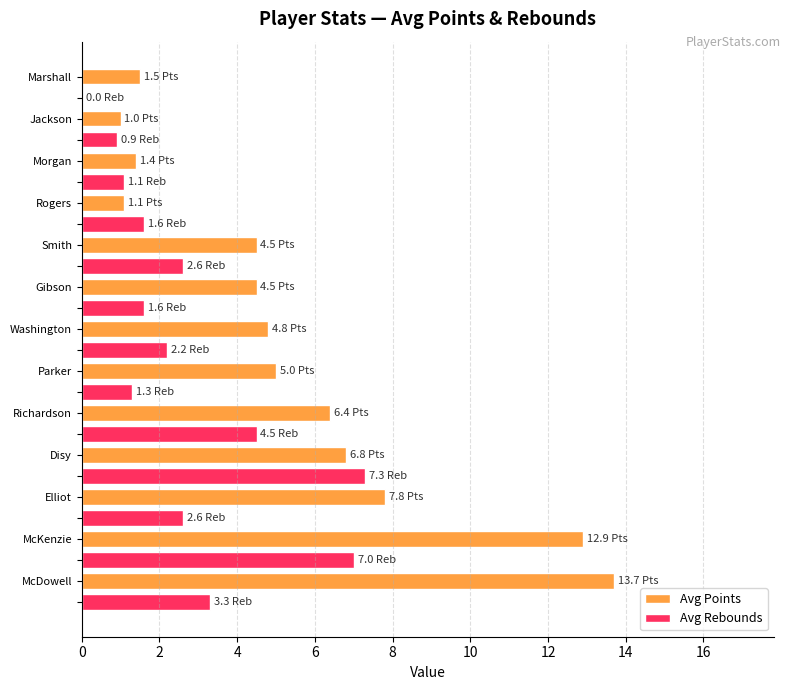

What is the sum of all Avg Rebounds values?

36.0